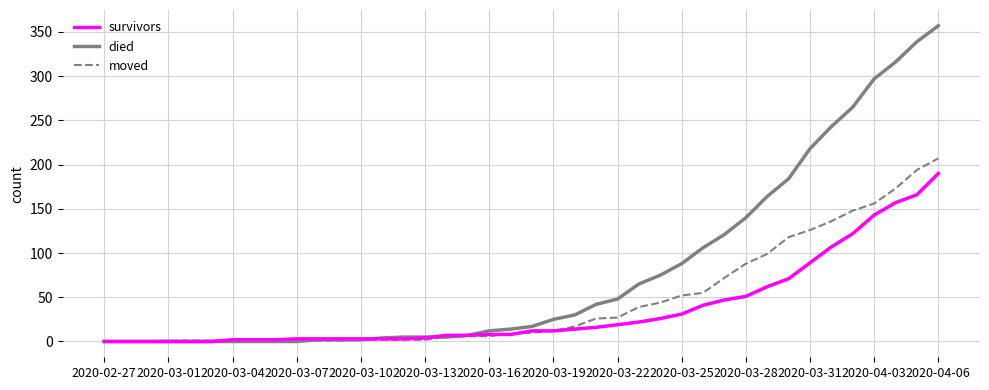

Which series has the widest spread of values?

died